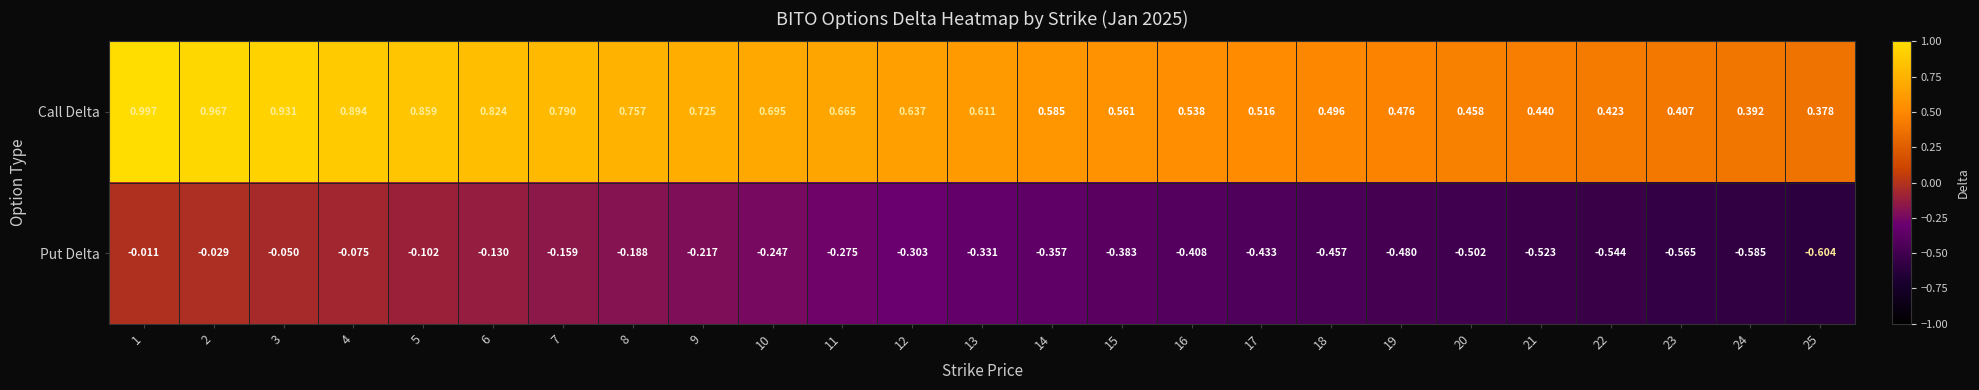

Which series has the largest range (max minus min)?

Call Delta